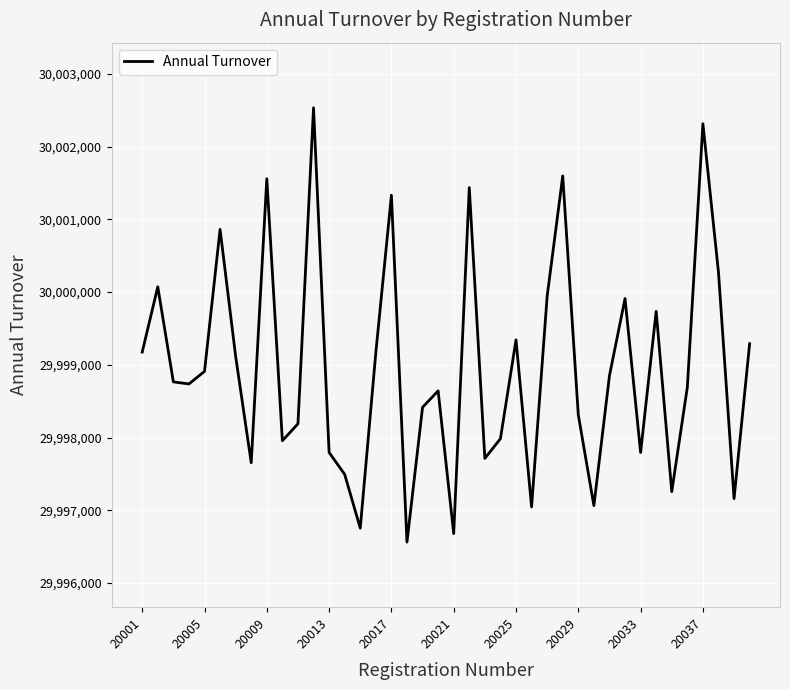

What is the minimum value shown in the chart?

29996564.2